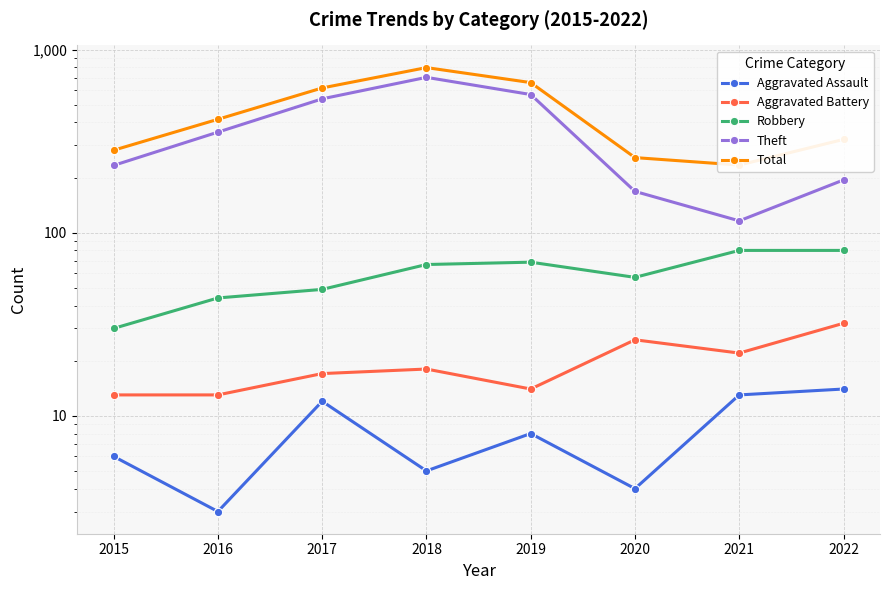

At which label does Total first exceed 416?

2017